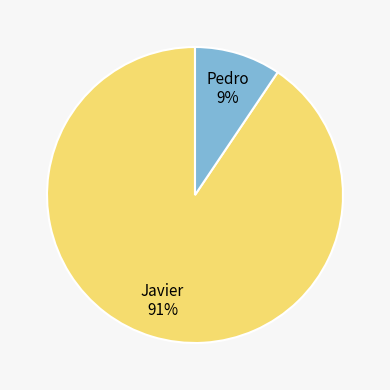

To the nearest percent, what is the combined percentage of Javier 91% and Pedro 9%?

100%